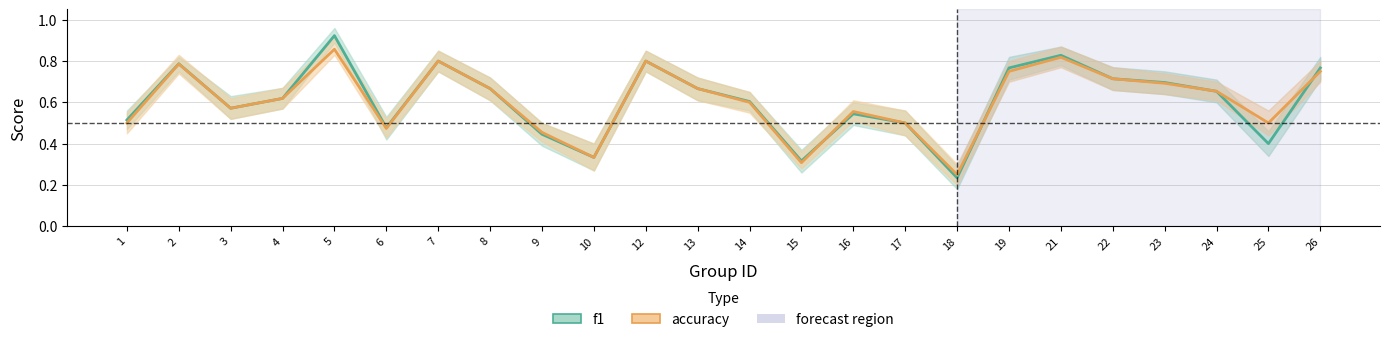

How many intersections are there between accuracy and f1?

4